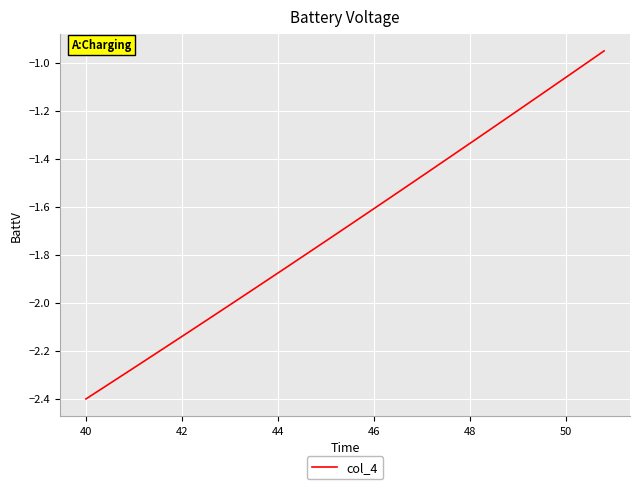

What is the difference between the maximum and minimum values?

1.4